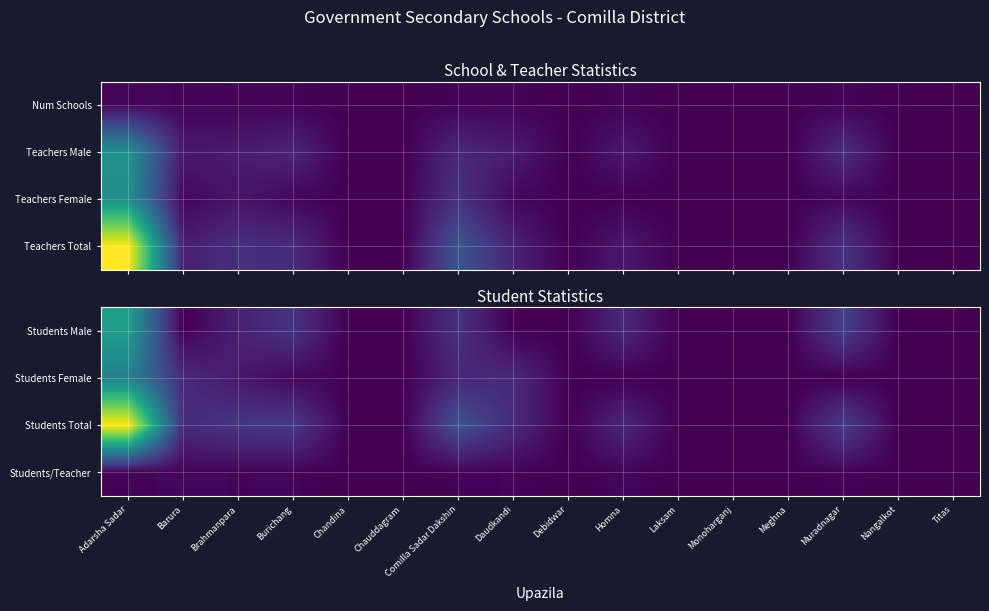

Reading right to left, extract all data points from this chart.

Students Male: Titas=0	Nangalkot=0	Muradnagar=602	Meghna=0	Monoharganj=0	Laksam=0	Homna=368	Debidwar=0	Daudkandi=0	Comilla Sadar Dakshin=472	Chauddagram=0	Chandina=0	Burichang=487	Brahmanpara=303	Barura=0	Adarsha Sadar=1825
Students Female: Titas=0	Nangalkot=0	Muradnagar=0	Meghna=0	Monoharganj=0	Laksam=0	Homna=0	Debidwar=0	Daudkandi=401	Comilla Sadar Dakshin=361	Chauddagram=0	Chandina=0	Burichang=72	Brahmanpara=220	Barura=405	Adarsha Sadar=1434
Students Total: Titas=0	Nangalkot=0	Muradnagar=602	Meghna=0	Monoharganj=0	Laksam=0	Homna=368	Debidwar=0	Daudkandi=401	Comilla Sadar Dakshin=833	Chauddagram=0	Chandina=0	Burichang=559	Brahmanpara=523	Barura=405	Adarsha Sadar=3259
Students/Teacher: Titas=0	Nangalkot=0	Muradnagar=40	Meghna=0	Monoharganj=0	Laksam=0	Homna=53	Debidwar=0	Daudkandi=40	Comilla Sadar Dakshin=31	Chauddagram=0	Chandina=0	Burichang=43	Brahmanpara=37	Barura=45	Adarsha Sadar=32